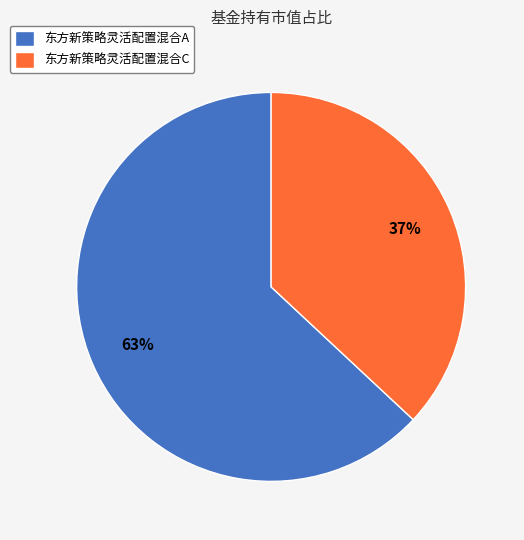

Does 东方新策略灵活配置混合C account for over 50% of the chart?

No